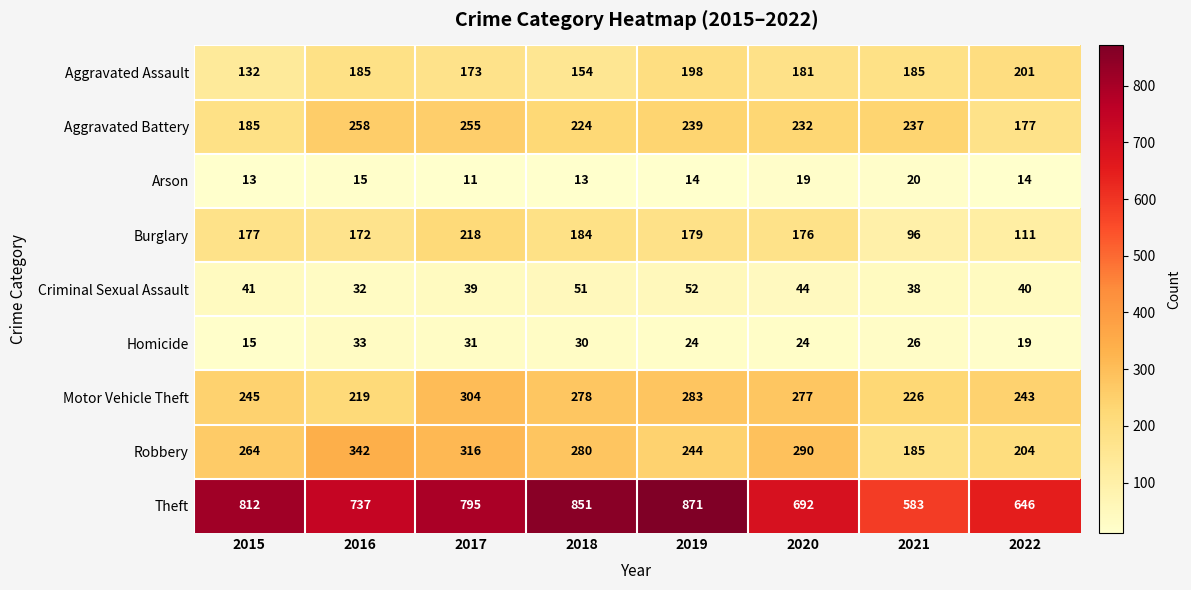

Rank the categories by Burglary value from highest to lowest.

2017, 2018, 2019, 2015, 2020, 2016, 2022, 2021